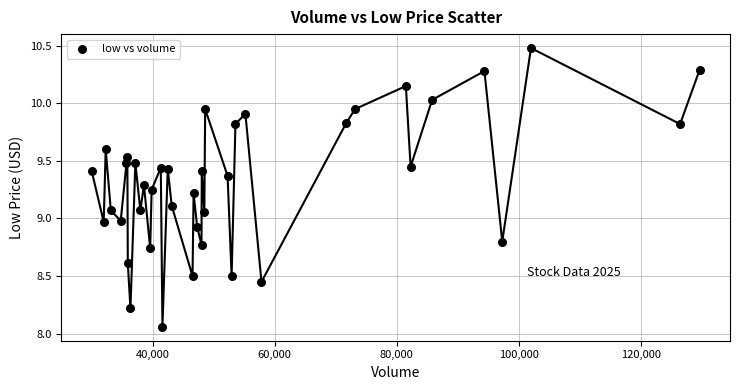

What is the range of Y values (max minus min)?

2.4